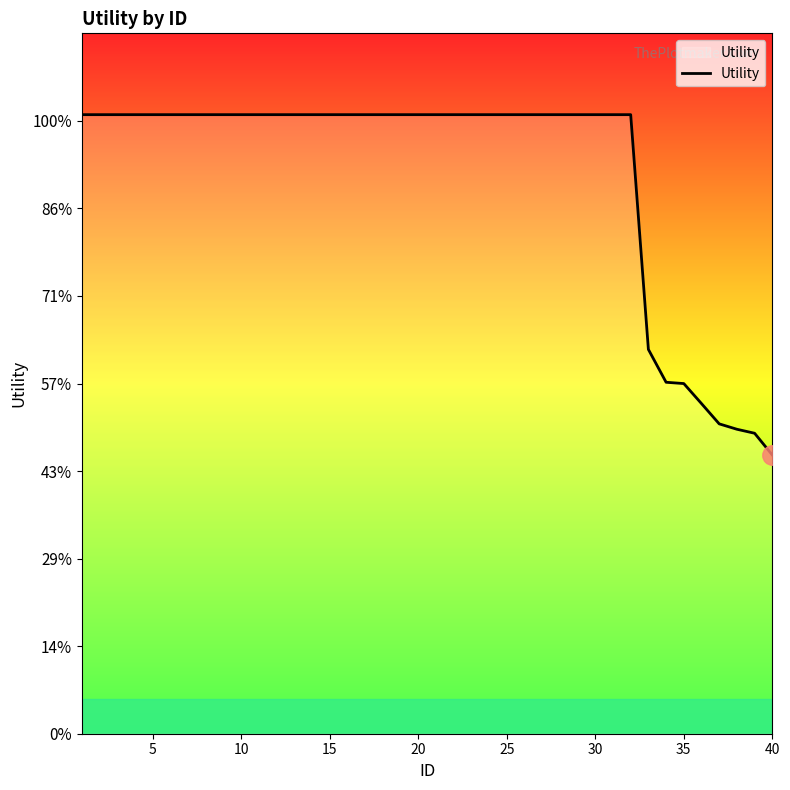

Does the chart have visible grid lines?

No